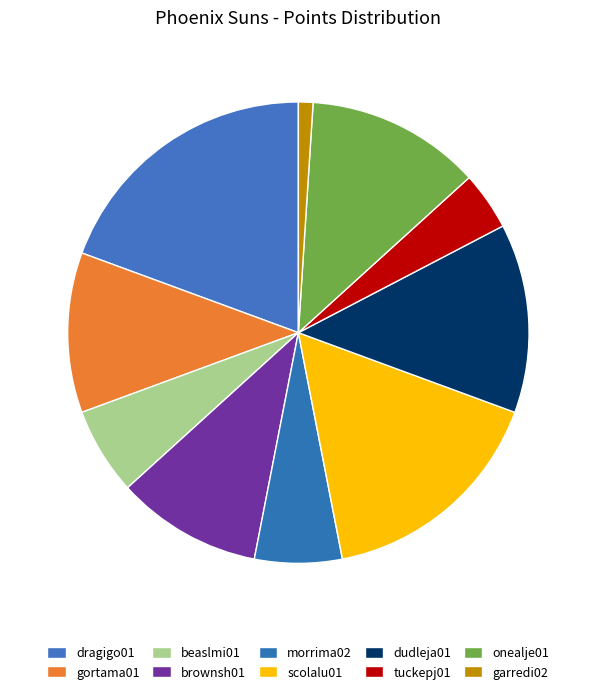

To the nearest percent, what is the combined percentage of dudleja01 and beaslmi01?

19%